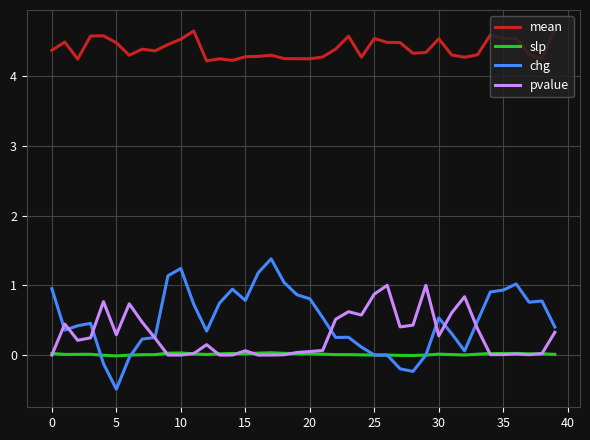

How many lines are shown in the chart?

4